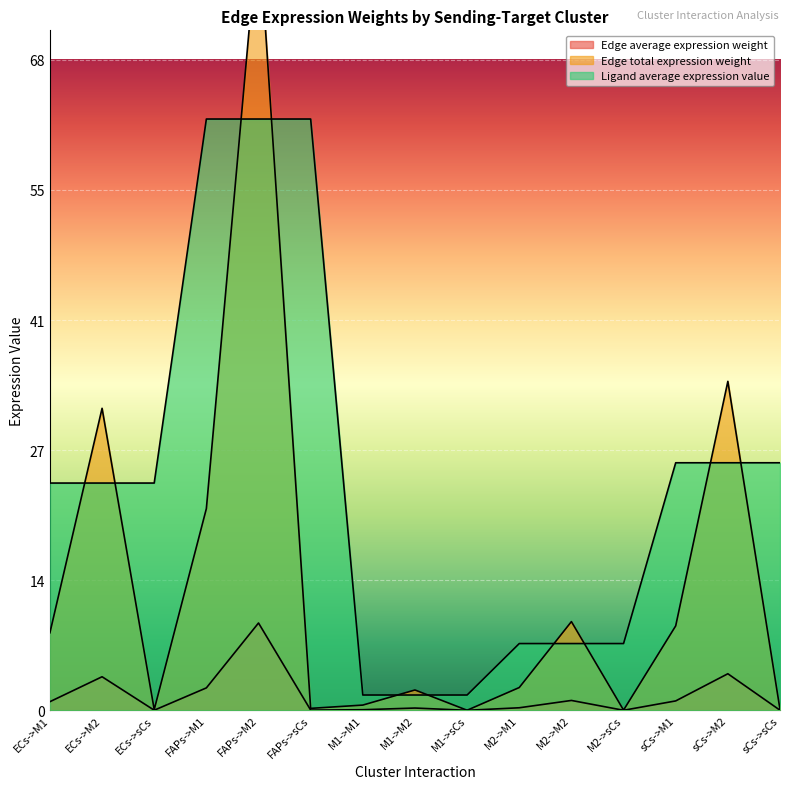

Reading right to left, transcribe all the data shown in this chart.

Edge average expression weight: 0.0	3.8	1.0	0.0	1.0	0.3	0.0	0.2	0.1	0.0	9.2	2.4	0.0	3.5	0.9
Edge total expression weight: 0.1	34.6	8.9	0.0	9.3	2.4	0.0	2.1	0.5	0.2	82.7	21.2	0.1	31.8	8.2
Ligand average expression value: 26.0	26.0	26.0	7.0	7.0	7.0	1.6	1.6	1.6	62.2	62.2	62.2	23.9	23.9	23.9